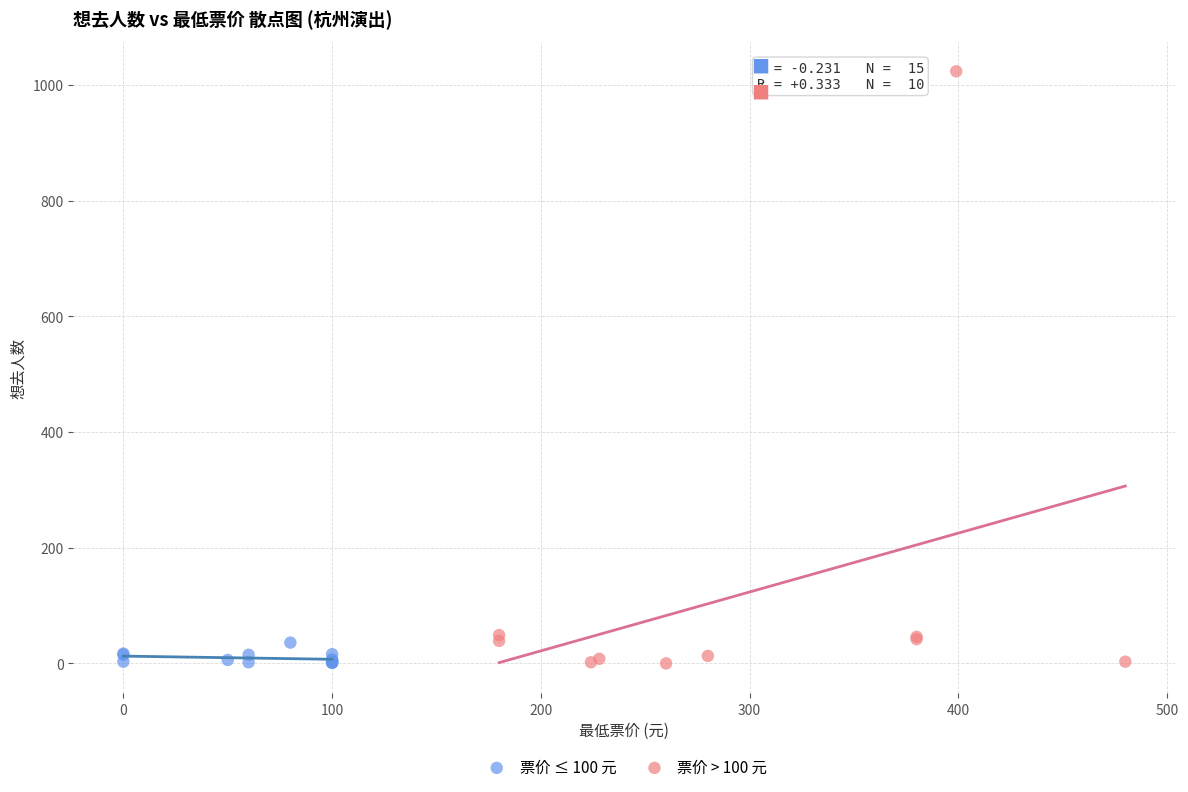

Which series reaches the maximum Y coordinate?

票价 > 100 元